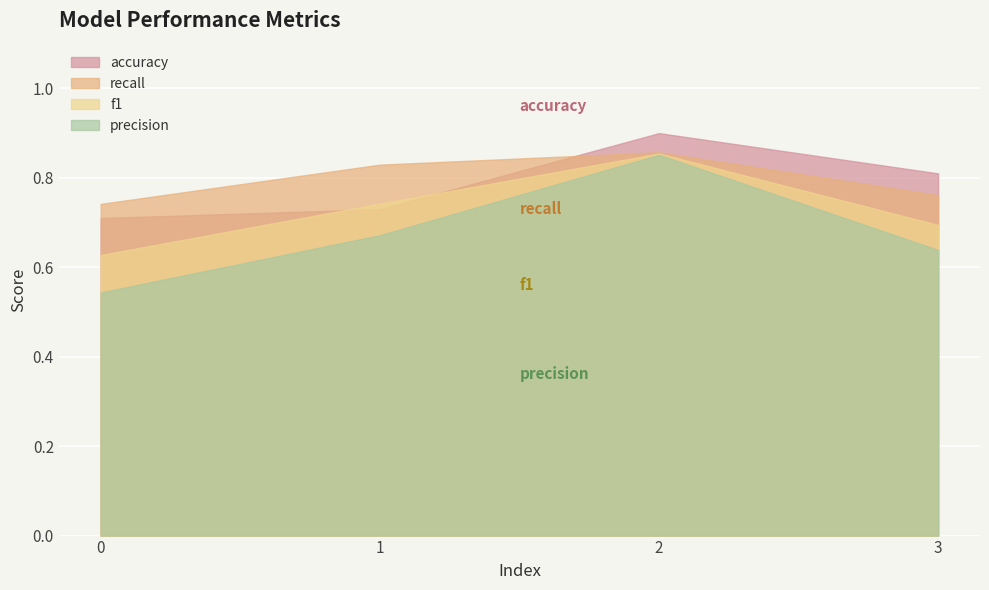

Rank the categories by f1 value from highest to lowest.

2, 1, 3, 0